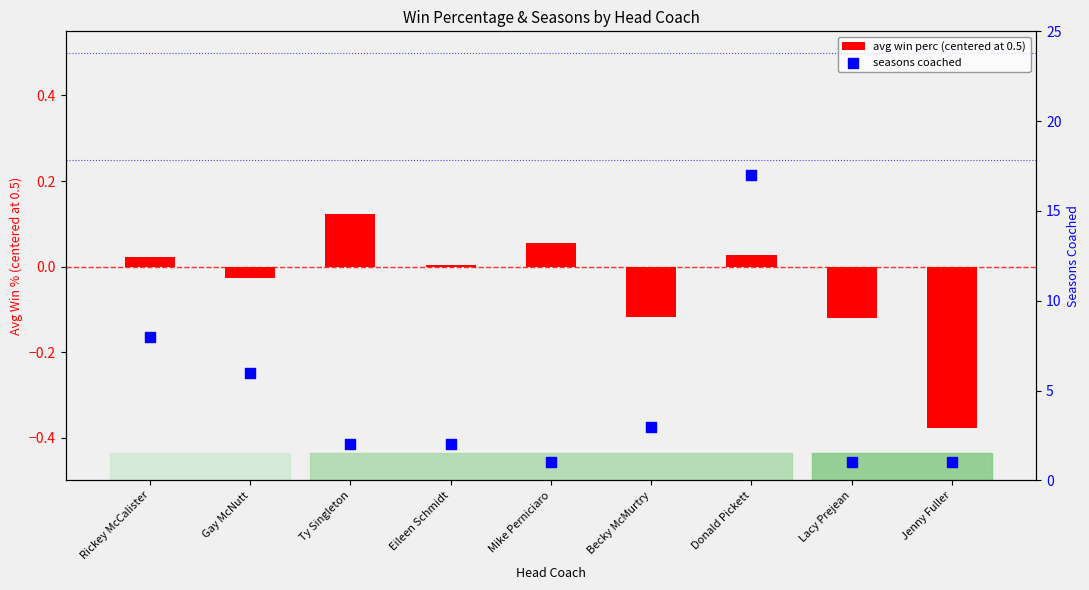

Which series reaches the maximum Y coordinate?

seasons coached